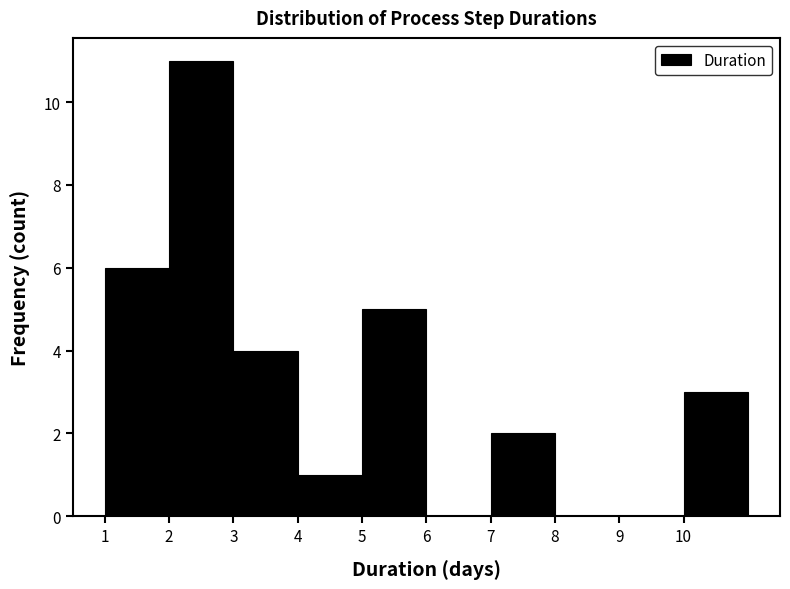

Reading left to right, transcribe this chart: for each bar, give the range it covers on the x-axis and its height. The values are not printed on the chart, so give them approximately, as read against the axis.

1 to 2: 6
2 to 3: 11
3 to 4: 4
4 to 5: 1
5 to 6: 5
6 to 7: 0
7 to 8: 2
8 to 9: 0
9 to 10: 0
10 to 11: 3